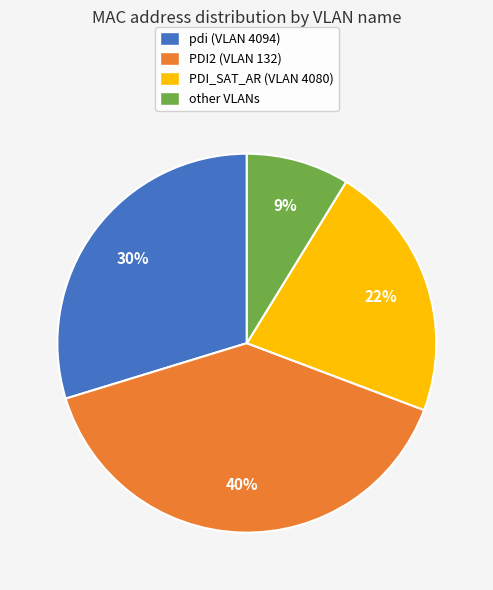

To the nearest percent, what is the difference between the largest and smallest slice percentages?

31%